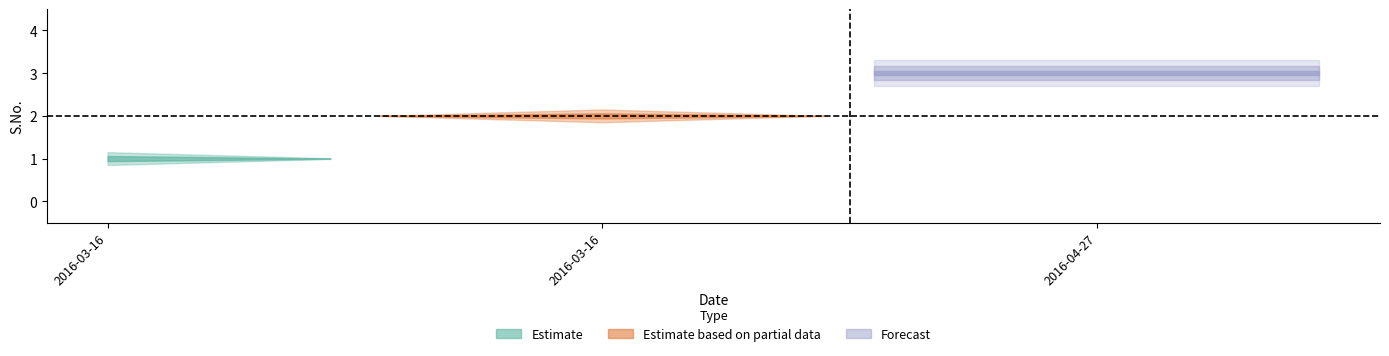

What is the difference between the maximum and second lowest values?

1